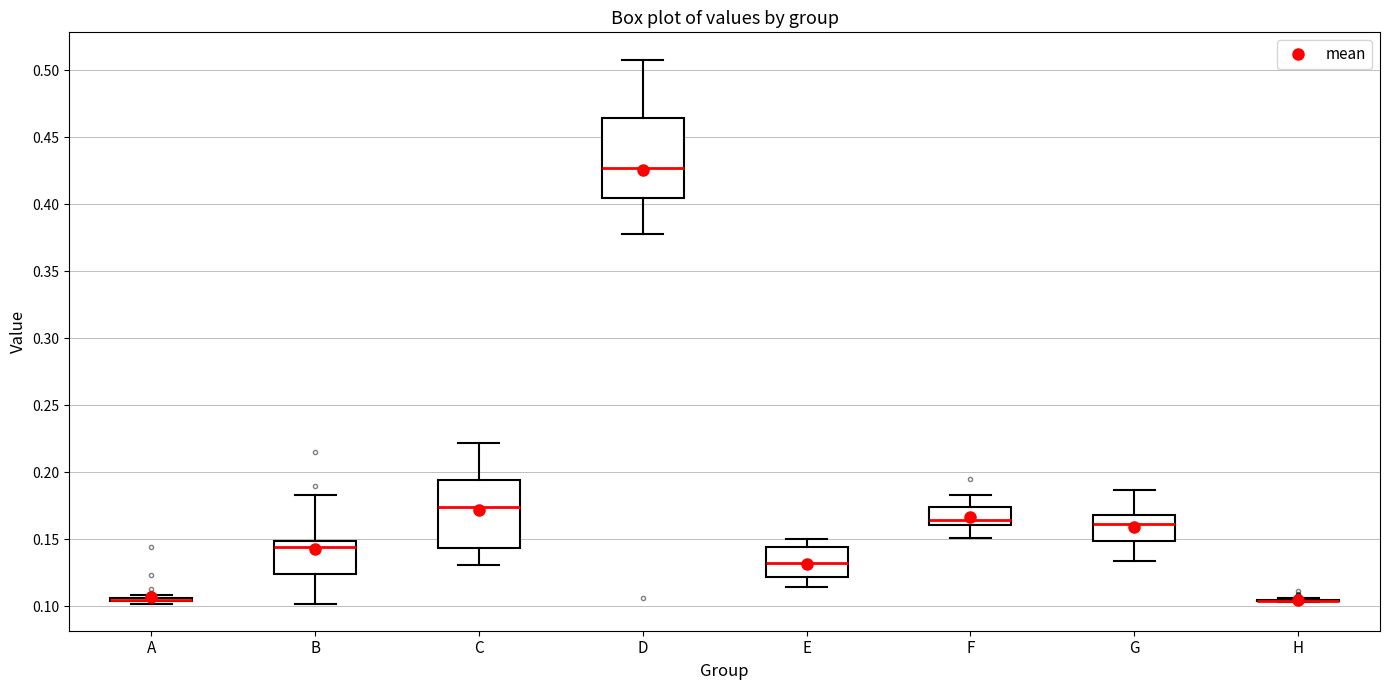

Comparing the boxes themselves (not the whiskers), which one is the tallest?

D